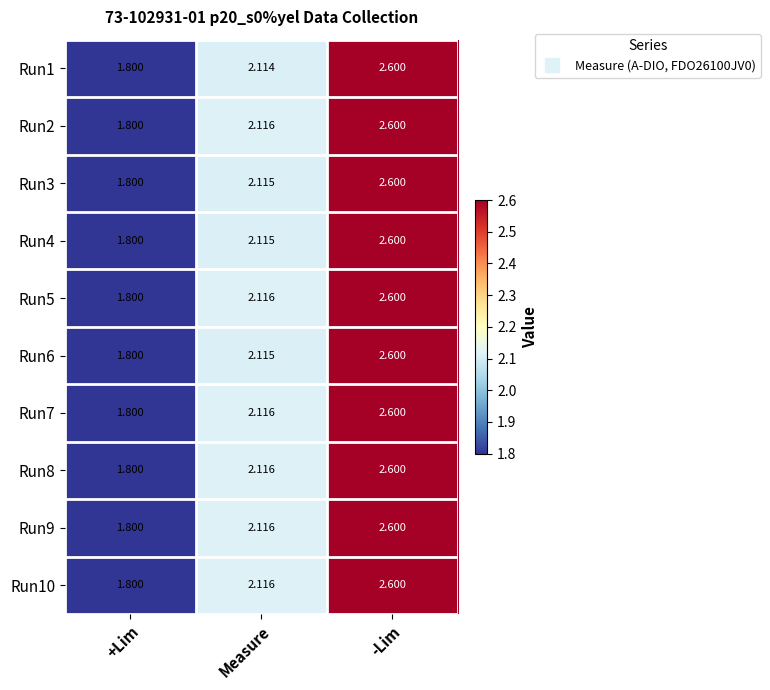

Which category has the highest value across all series?

-Lim